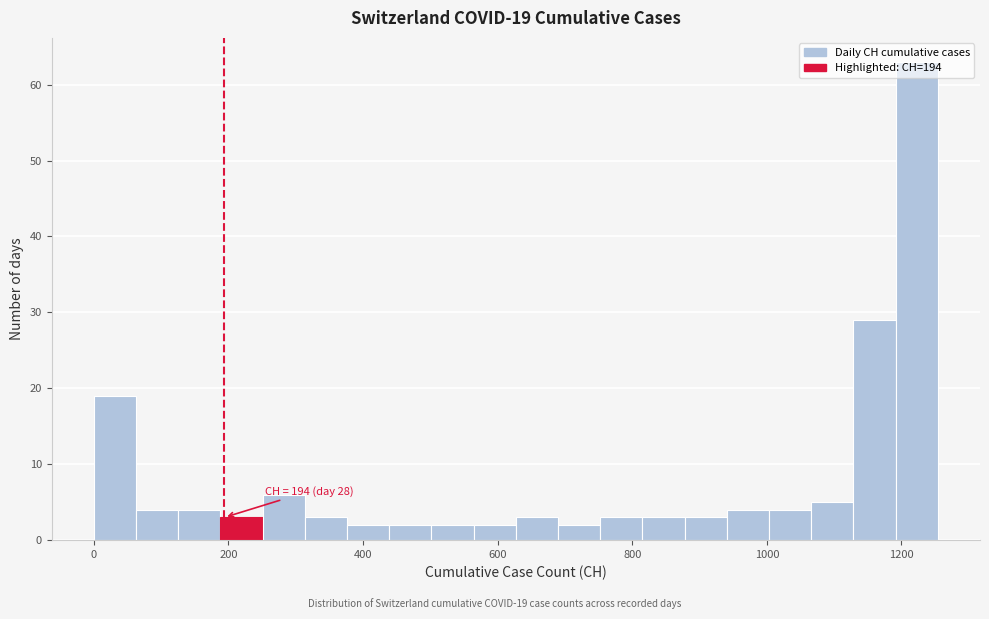

Read against the x-axis, roughly where is the centre of the tallest bar?

1220